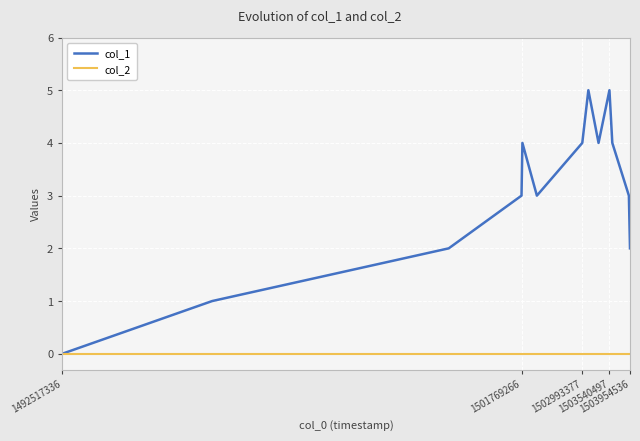

Which series has the largest total across all categories?

col_1